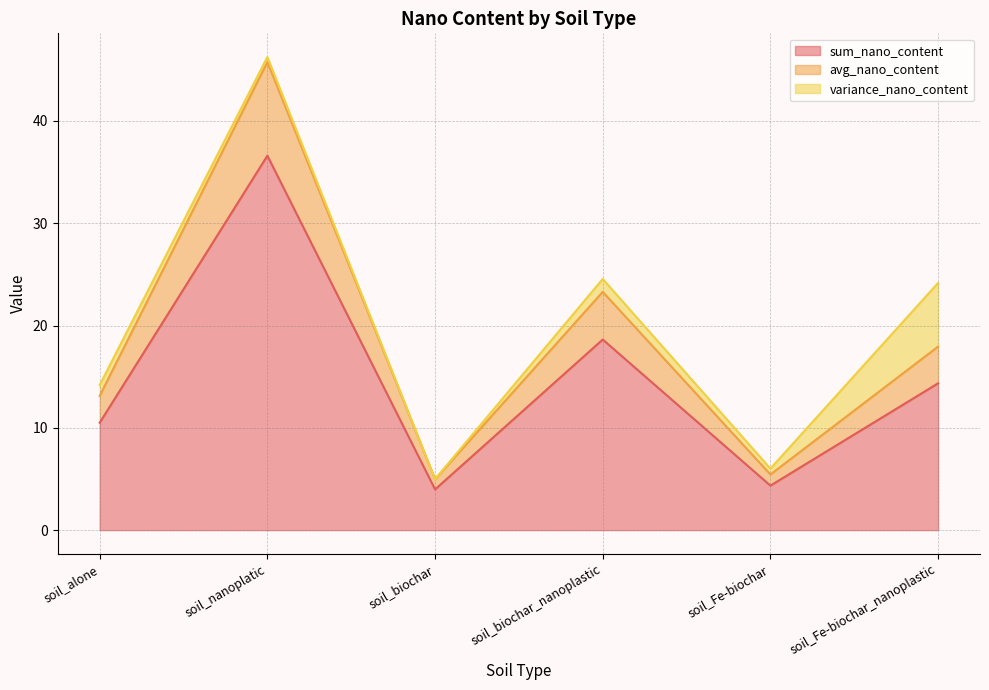

What is the minimum value for sum_nano_content?

4.0